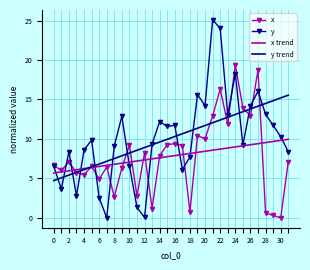

Which series has the largest range (max minus min)?

y